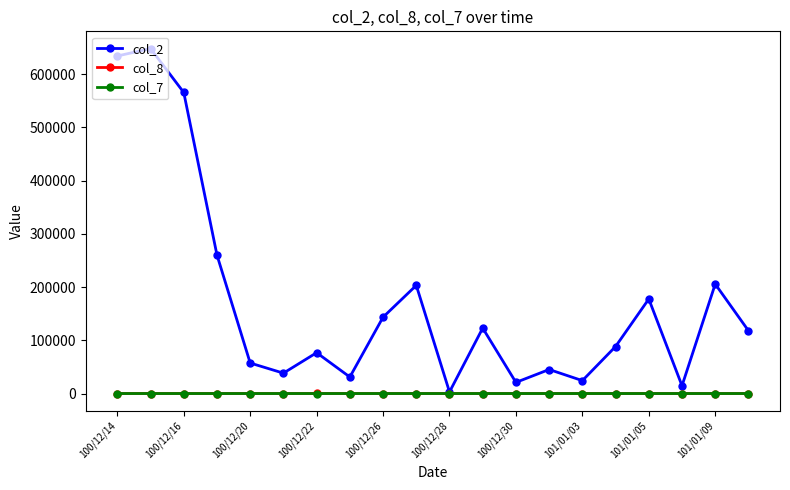

What is the greatest value displayed?

647900.0